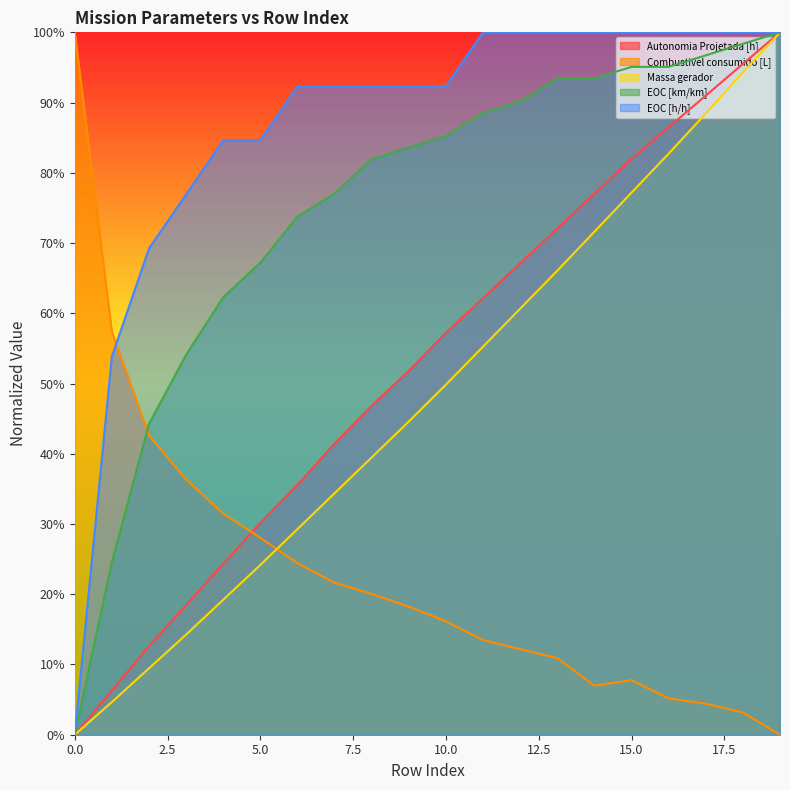

How many lines are shown in the chart?

5